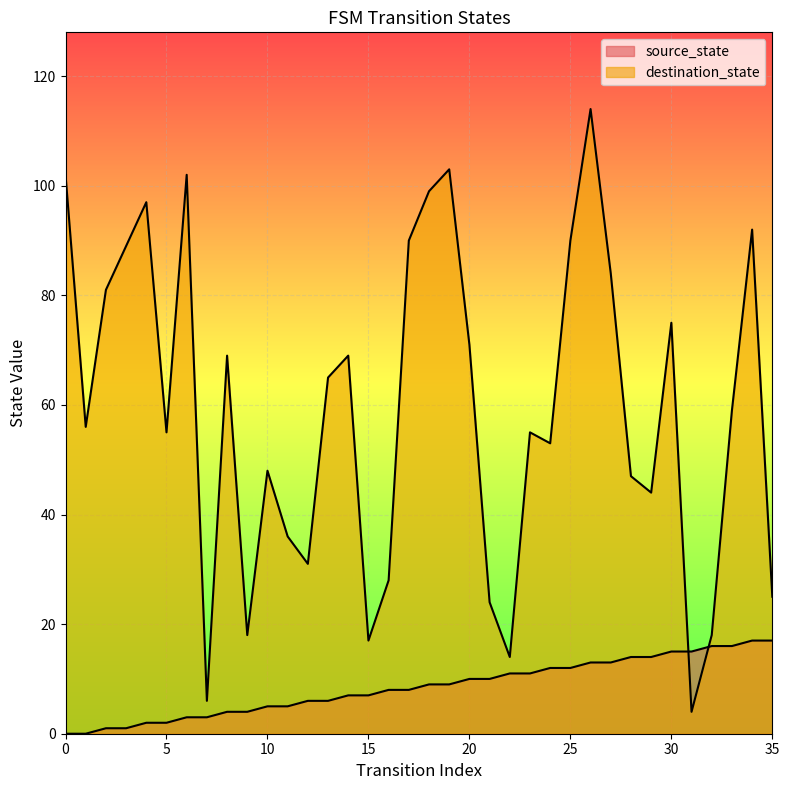

The source_state series shows 8 at 17. True or false?

True